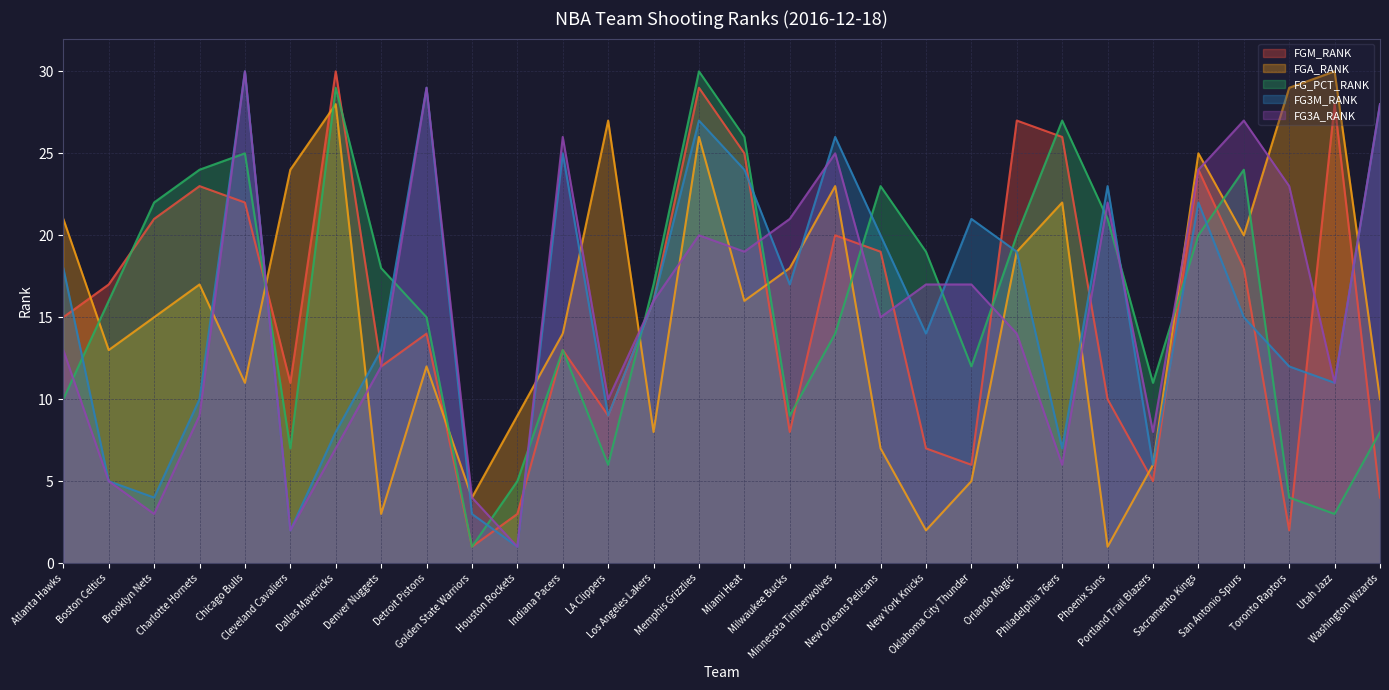

What is the minimum value for FG3A_RANK?

1